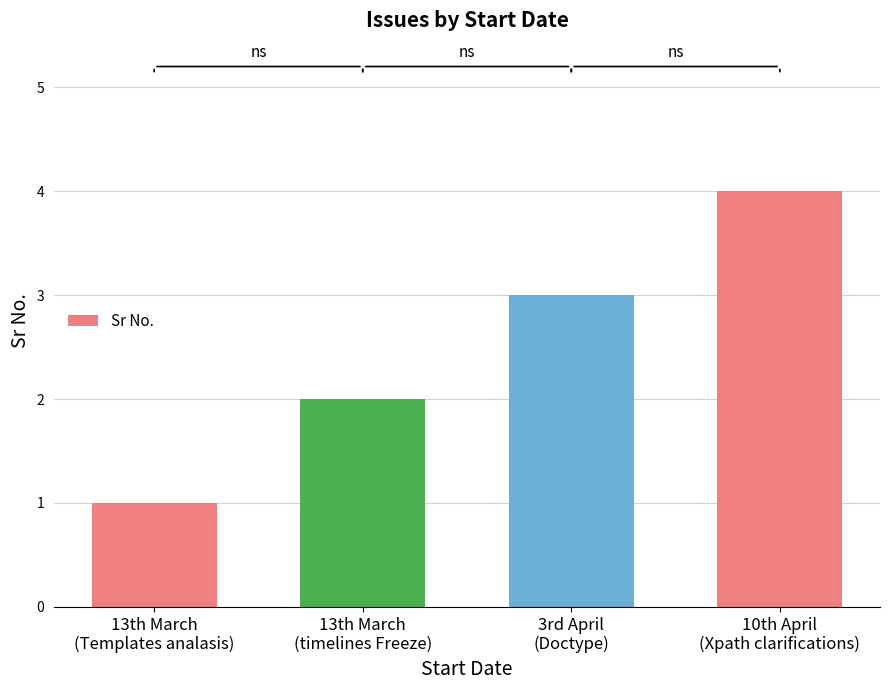

What is the label of the 4th bar from the left?

10th April
(Xpath clarifications)